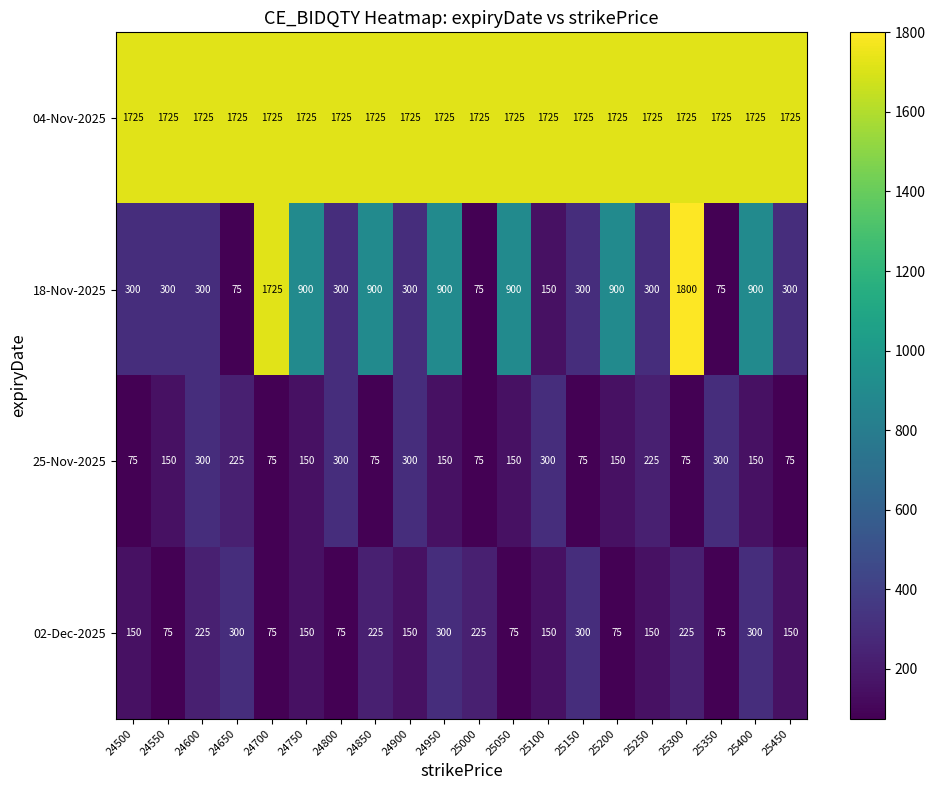

How many values in the 02-Dec-2025 series are below 150?

6